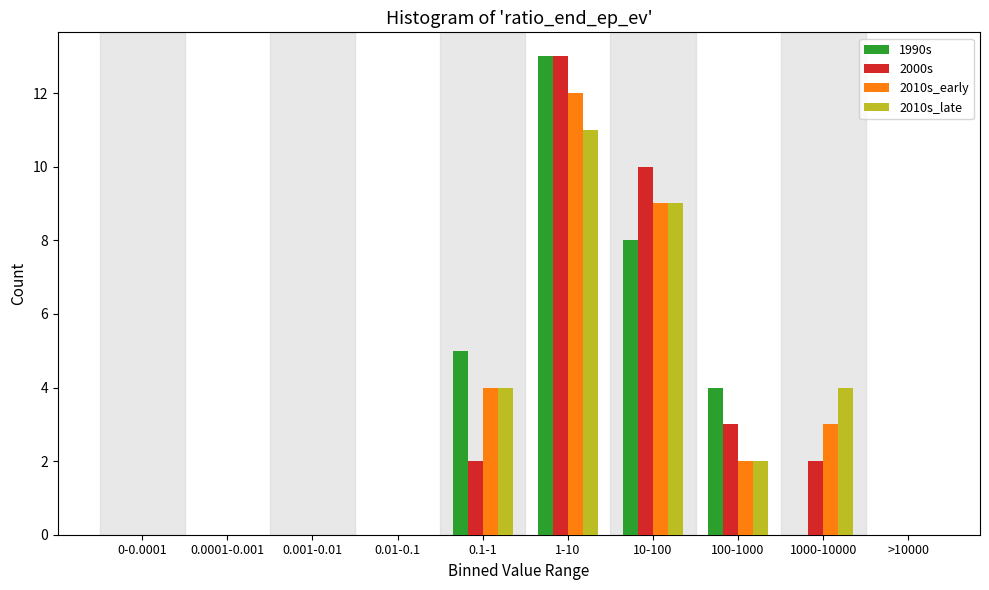

Which category has the highest value in the 2000s series?

1-10